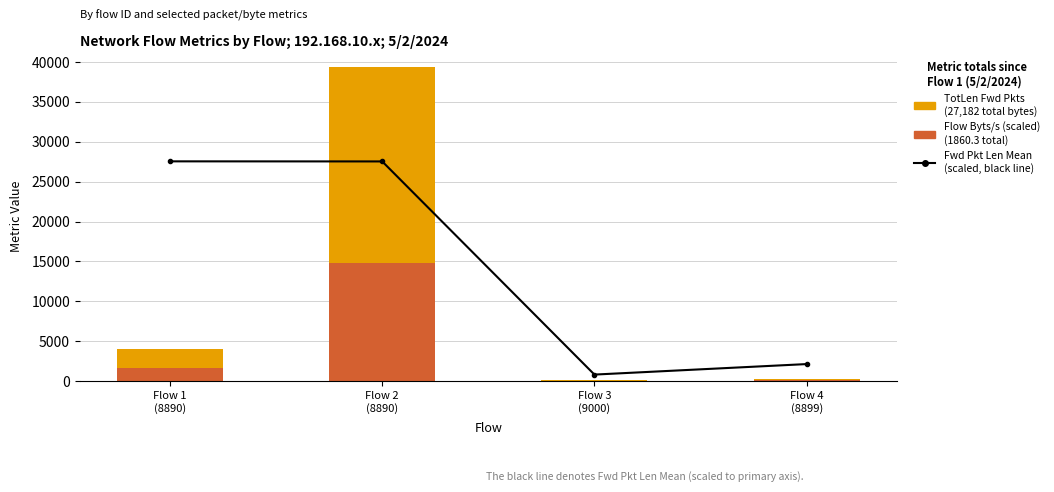

Reading left to right, transcribe all the data shown in this chart.

Fwd Pkt Len Mean (scaled): 27543.0	27532.4	822.9	2139.5
Flow Byts/s (scaled): 1639.9	14755.2	45.4	126.1
TotLen Fwd Pkts: 2343.0	24592.0	65.0	182.0